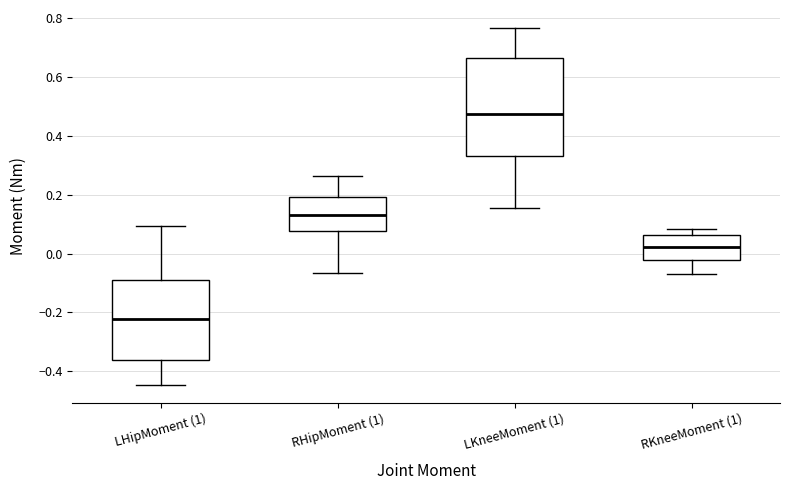

Reading left to right, read every box against the y-axis: the position of its median line, the range the box covers, and the ends of its whiskers. The values are not printed on the chart, so give them approximately, as read against the axis.

LHipMoment (1): median -0.22, box -0.36 to -0.08, whiskers -0.44 to 0.10
RHipMoment (1): median 0.12, box 0.08 to 0.20, whiskers -0.06 to 0.26
LKneeMoment (1): median 0.48, box 0.34 to 0.66, whiskers 0.16 to 0.76
RKneeMoment (1): median 0.02, box -0.02 to 0.06, whiskers -0.08 to 0.08